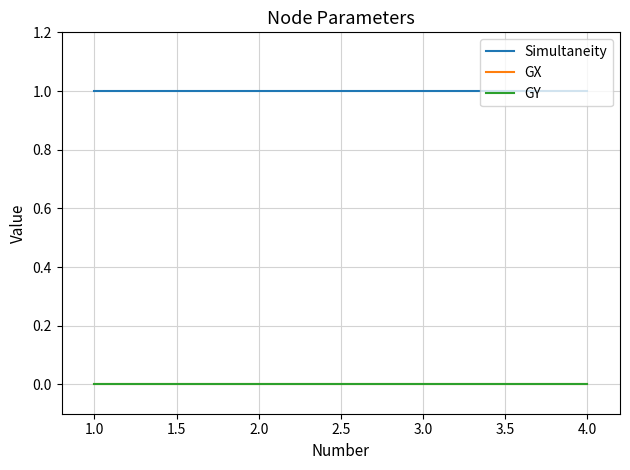

At which category is the sum across all series the highest?

1.0